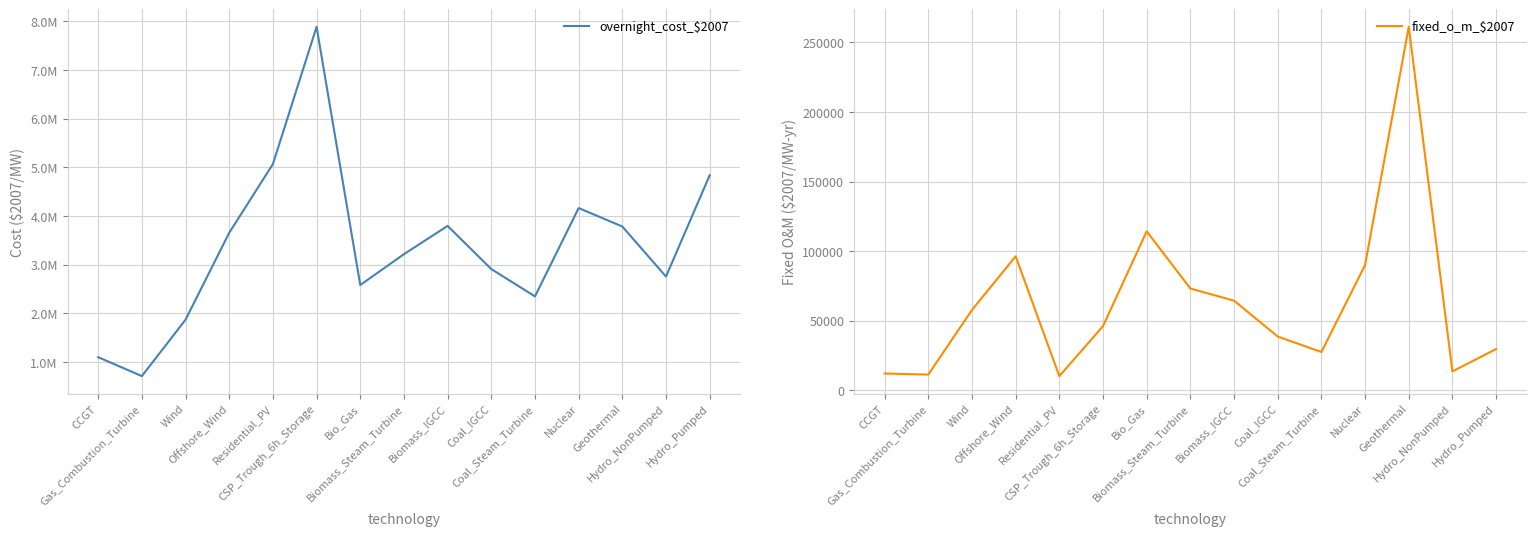

Where is the first local maximum for fixed_o_m_$2007?

Offshore_Wind